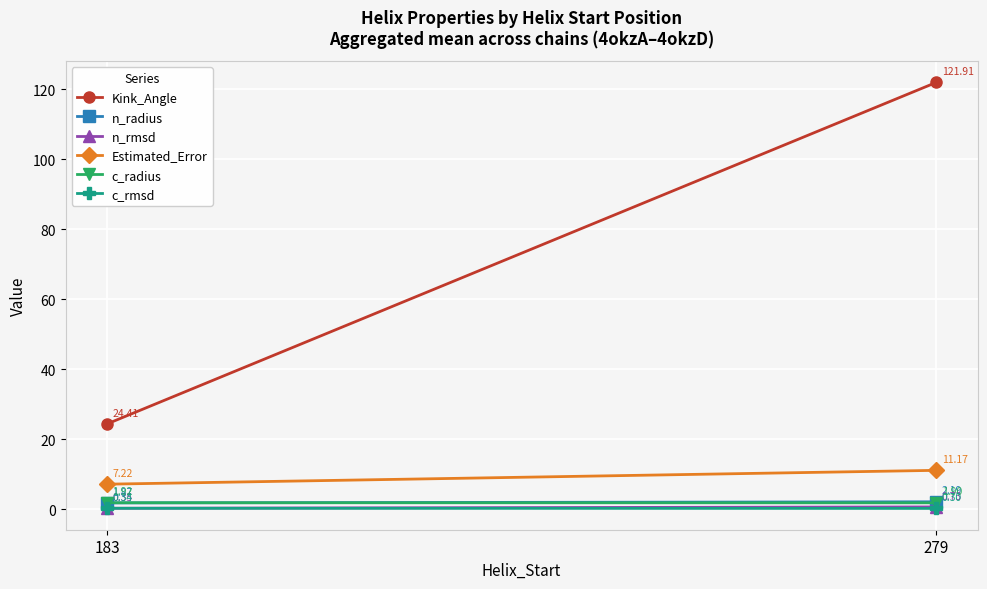

Which series has the widest spread of values?

Kink_Angle